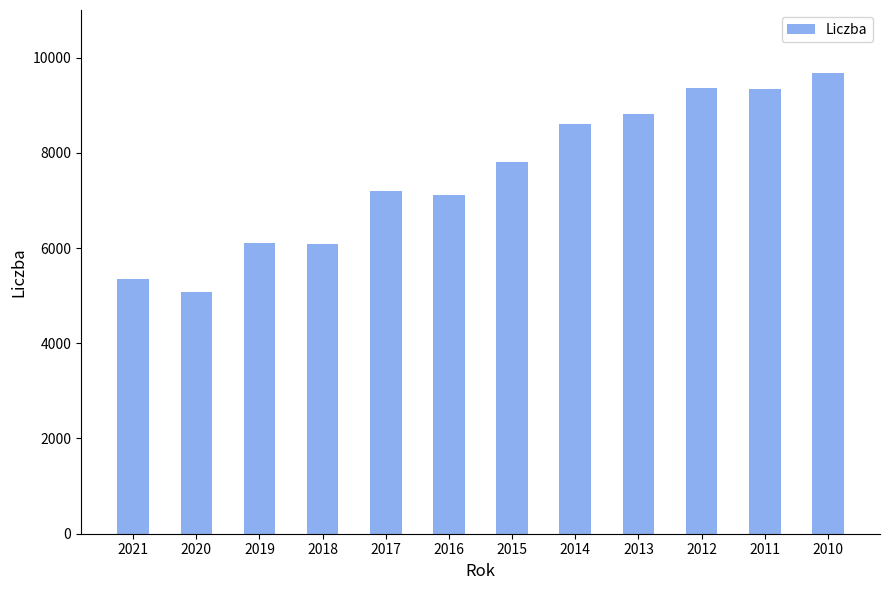

Count the number of data series in this chart.

1